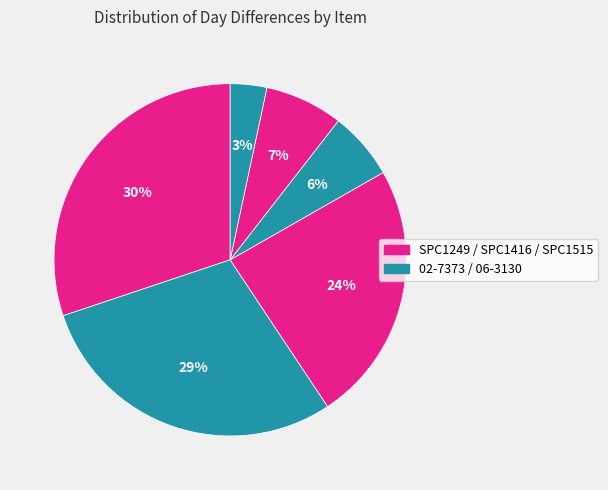

How many slices are in this pie chart?

6